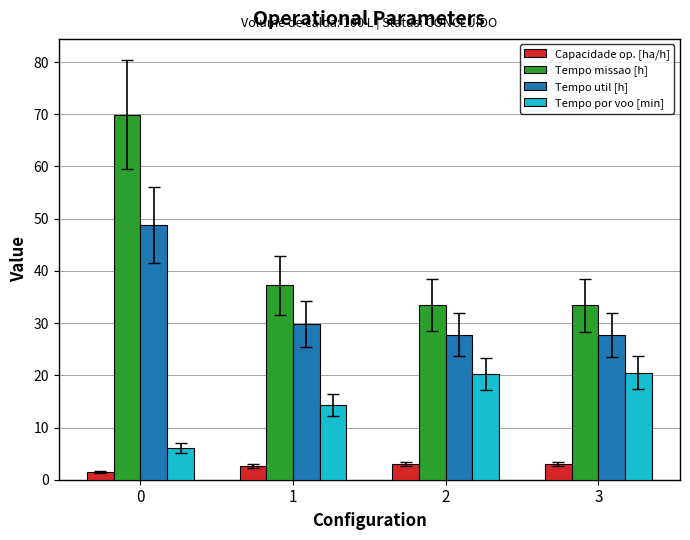

What is the value of the Capacidade op. [ha/h] bar at the 4th from the left?

3.0